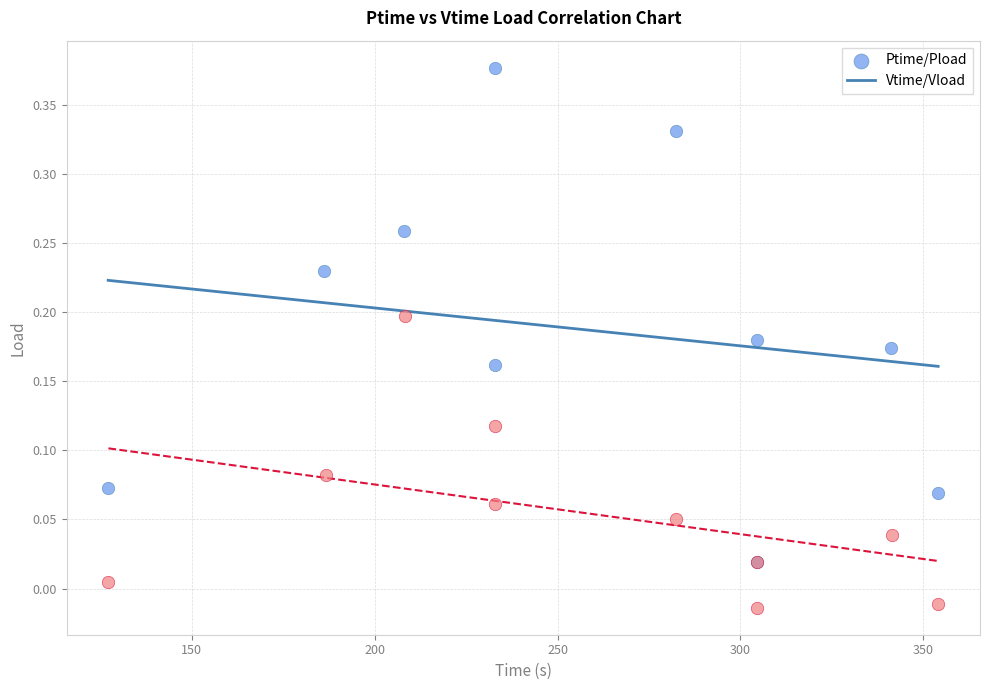

Which series contains the highest Y value?

Ptime/Pload